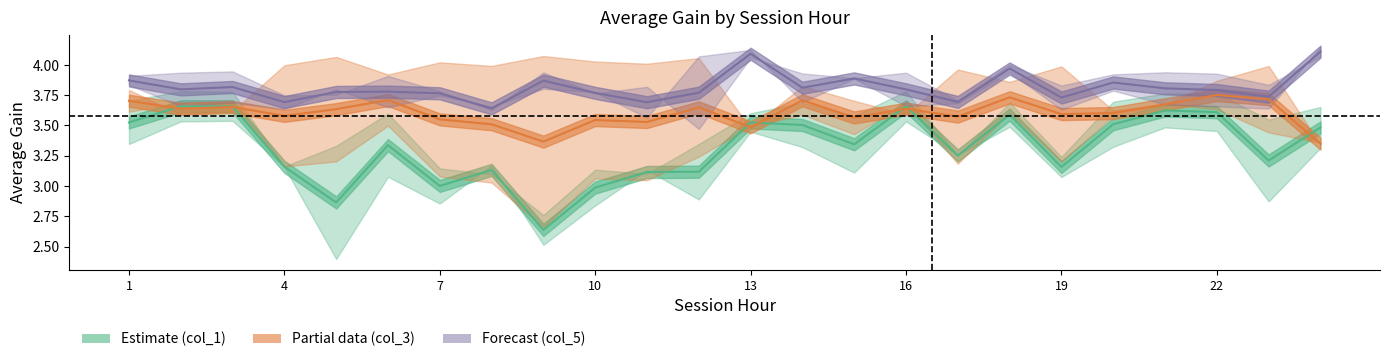

What is the minimum value shown in the chart?

2.6